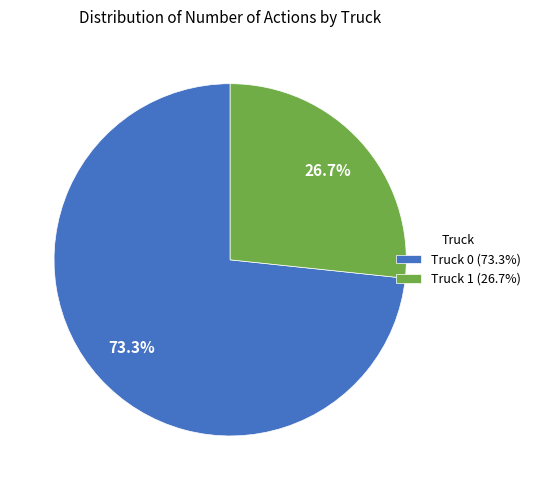

Count the number of slices in the pie.

2